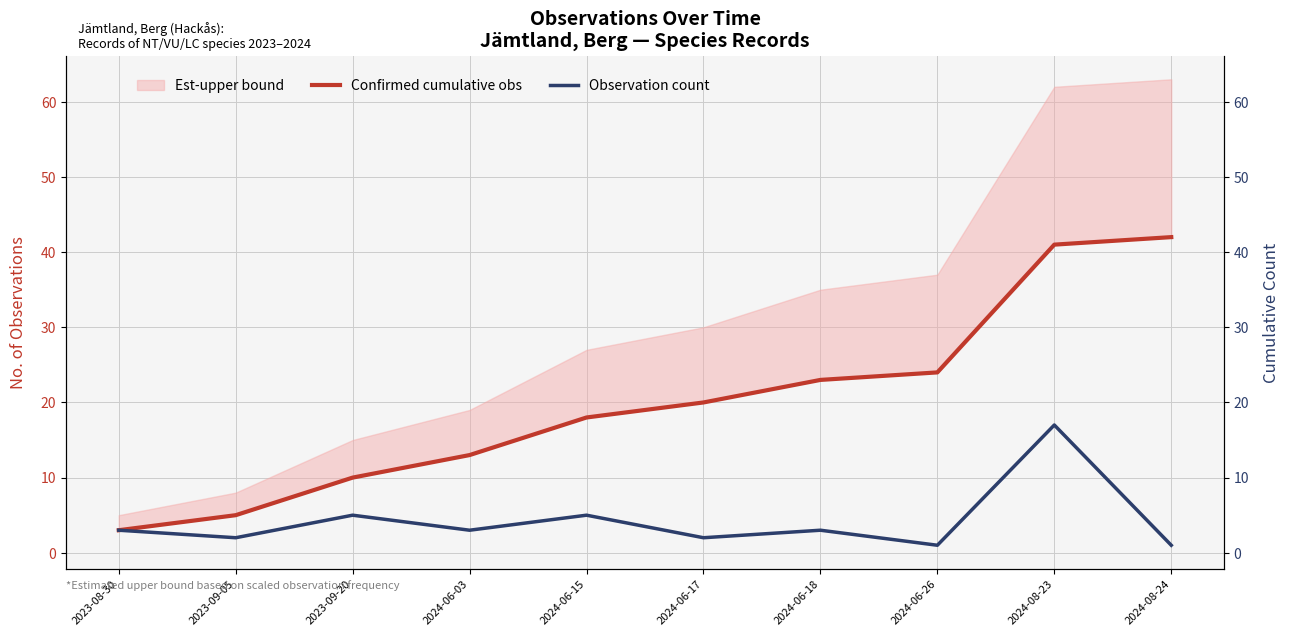

Which category has the lowest value across all series?

2024-06-26